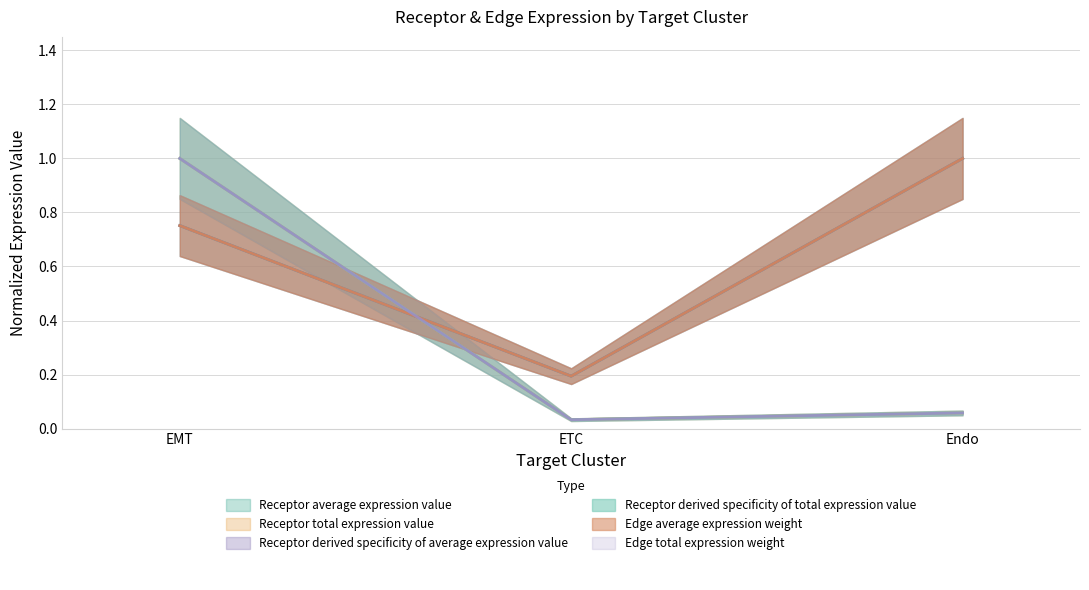

Reading right to left, what are all the values shown in this chart?

Receptor average expression value: Endo=1.0	ETC=0.2	EMT=0.8
Receptor total expression value: Endo=0.1	ETC=0.0	EMT=1.0
Receptor derived specificity of average expression value: Endo=1.0	ETC=0.2	EMT=0.8
Receptor derived specificity of total expression value: Endo=0.1	ETC=0.0	EMT=1.0
Edge average expression weight: Endo=1.0	ETC=0.2	EMT=0.8
Edge total expression weight: Endo=0.1	ETC=0.0	EMT=1.0